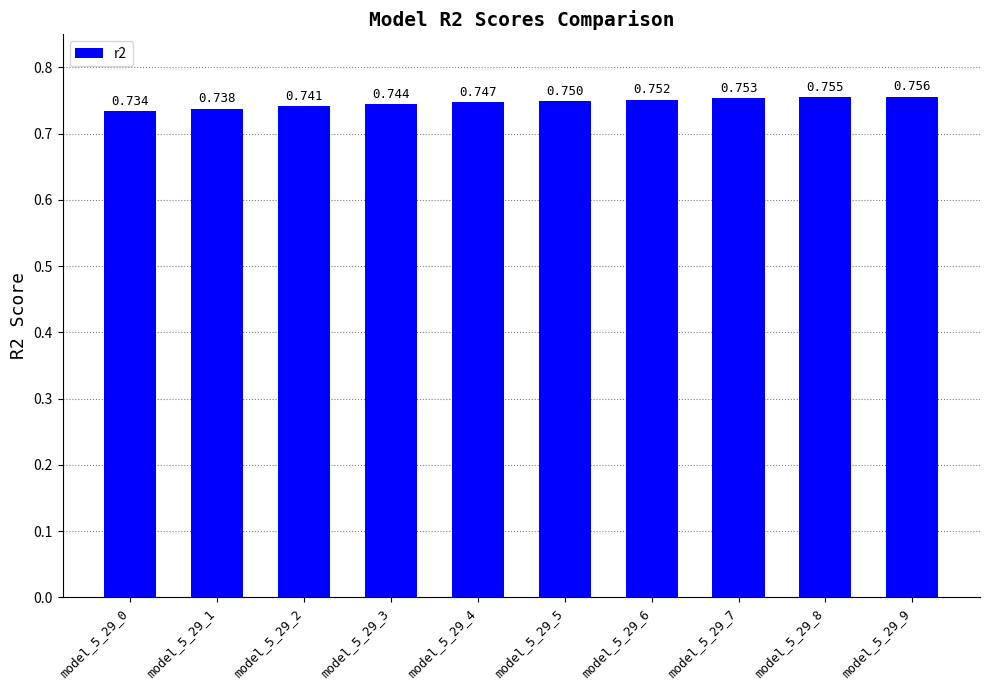

Does the chart contain any negative values?

No